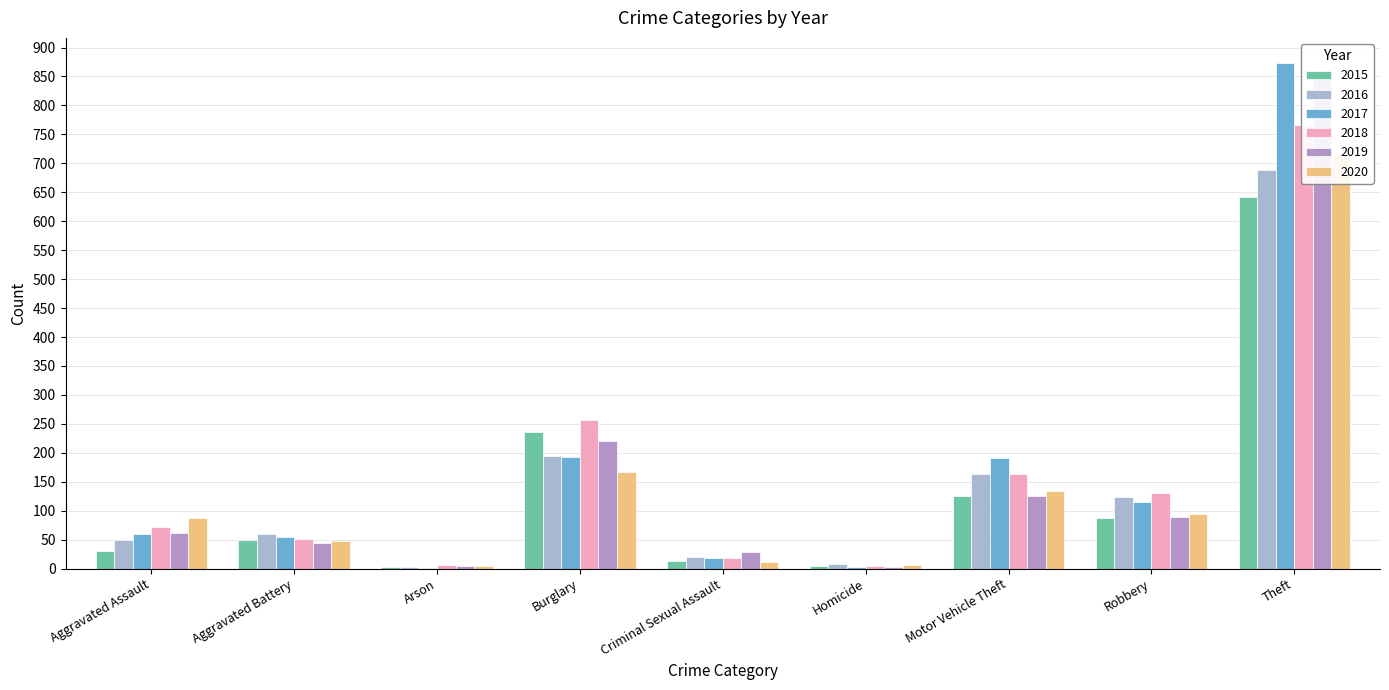

How many groups of bars are there?

9